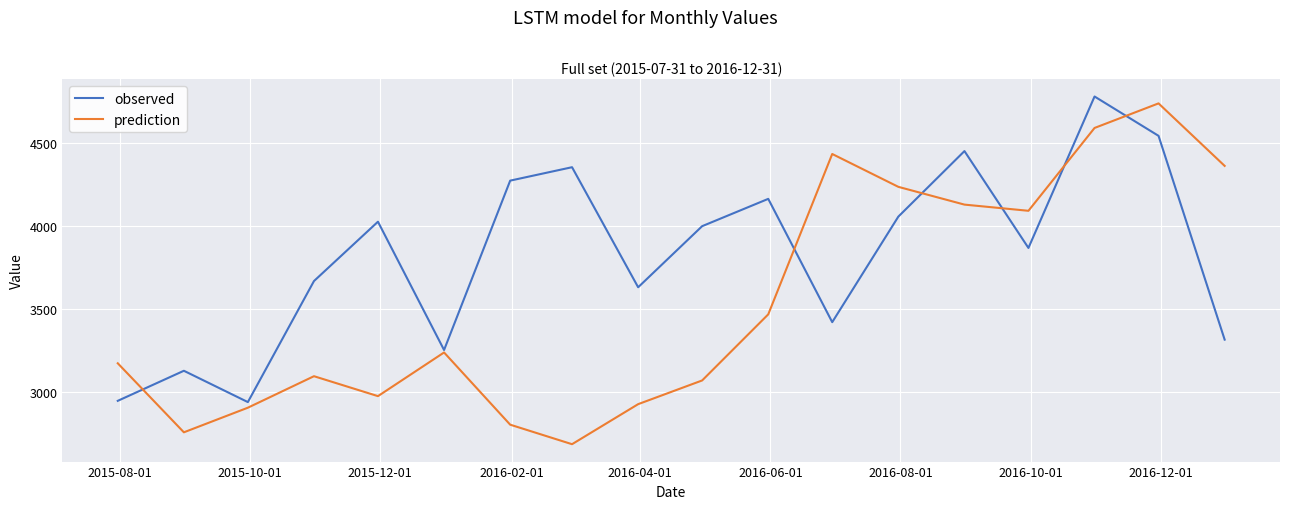

How many values in the prediction series exceed 3236?

9